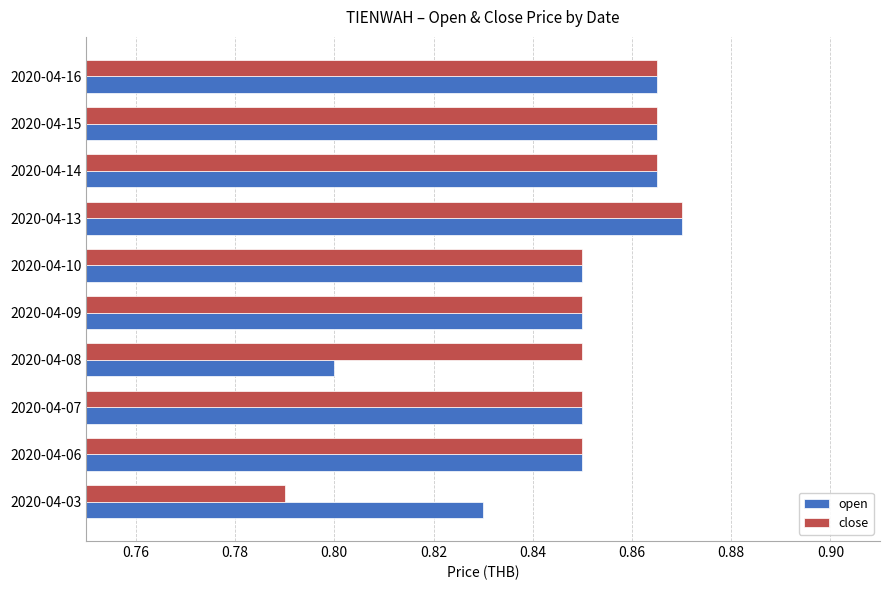

True or false: open has a value of 0.8 at 2020-04-08.

True